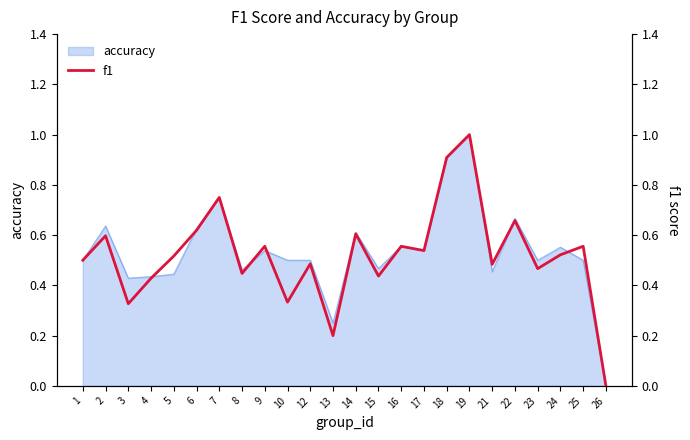

Reading left to right, what are all the values shown in this chart?

0.5	0.6	0.3	0.4	0.5	0.6	0.8	0.4	0.6	0.3	0.5	0.2	0.6	0.4	0.6	0.5	0.9	1.0	0.5	0.7	0.5	0.5	0.6	0.0